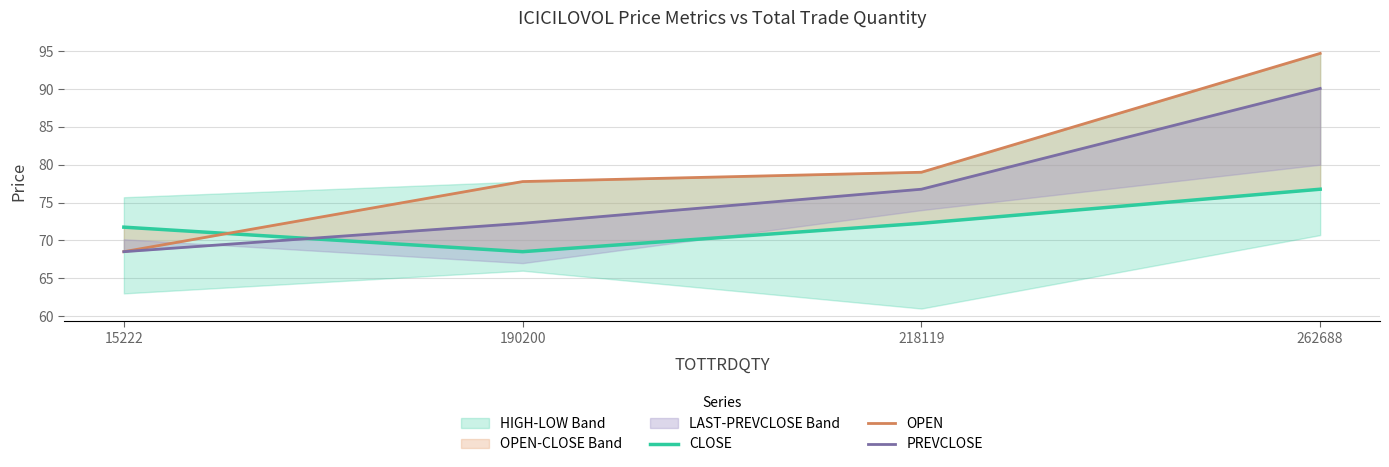

Rank the series at 218119 from lowest to highest value.

CLOSE, PREVCLOSE, OPEN